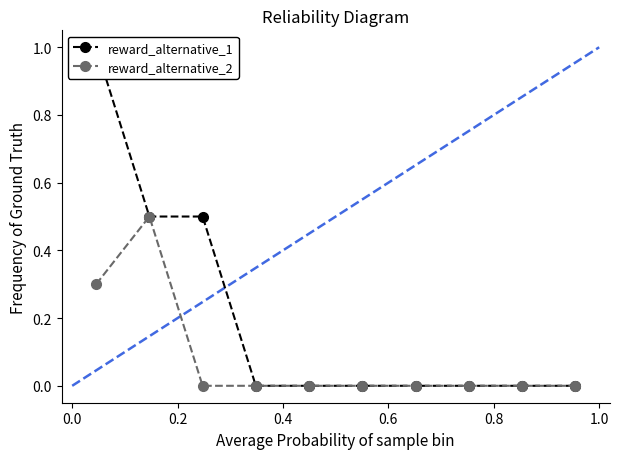

Does the chart display data point markers on the line(s)?

Yes